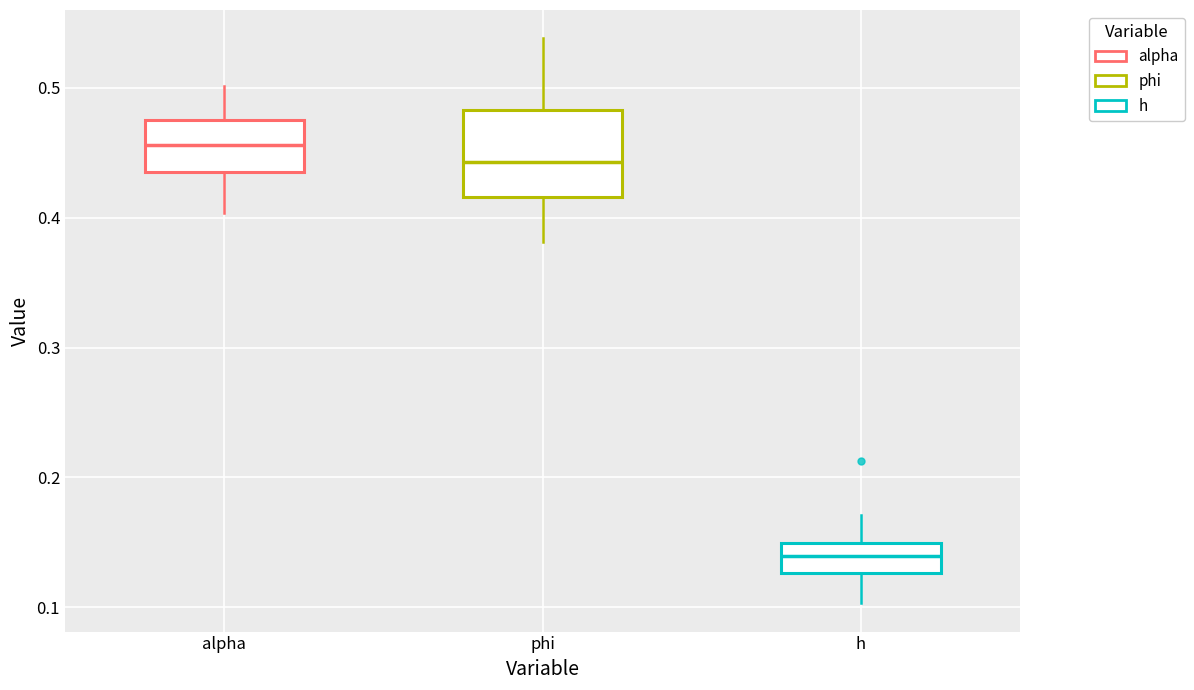

Which box's median line is the highest?

alpha